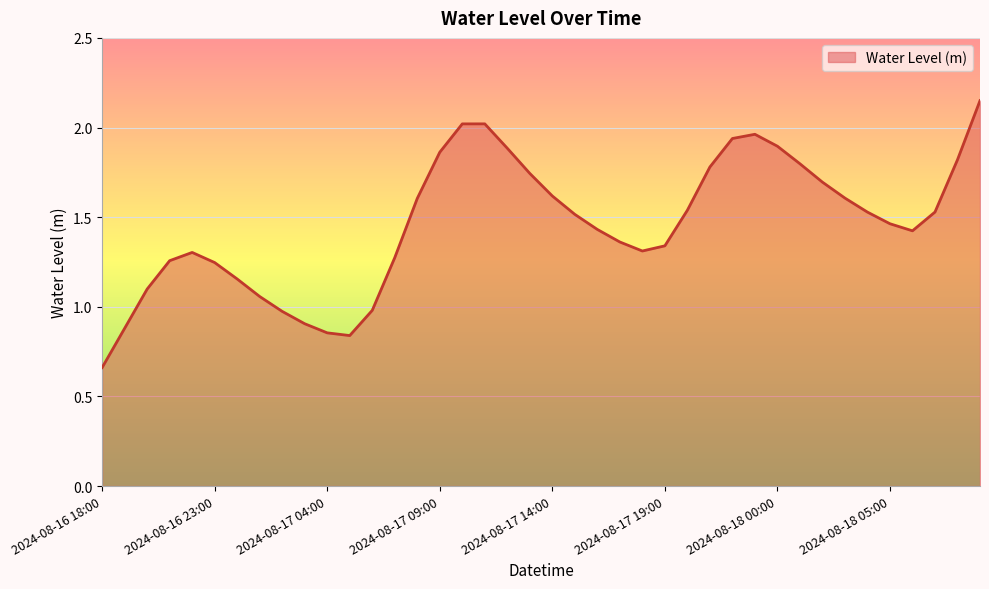

How many series are shown in this chart?

1